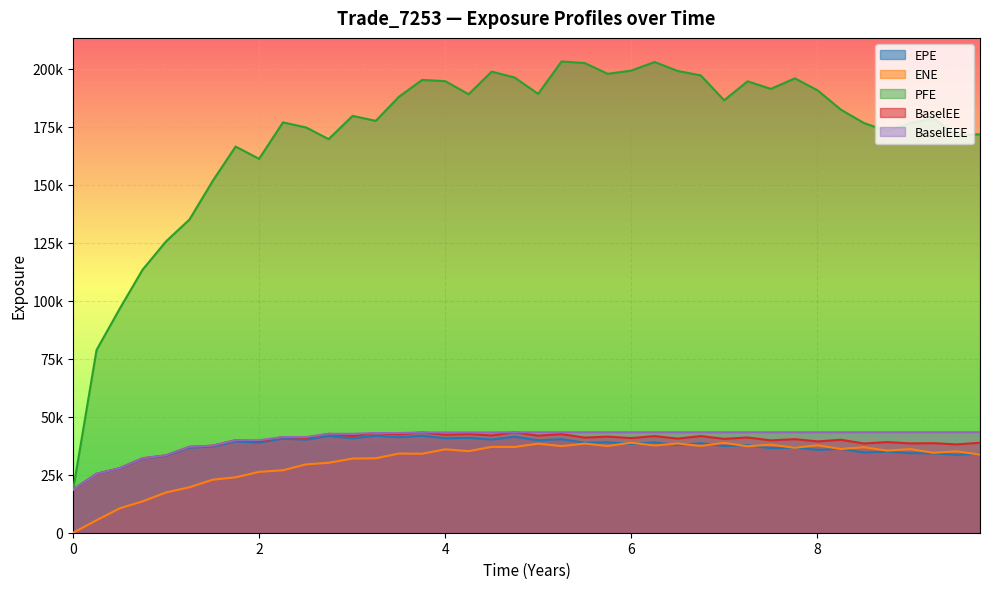

What is the label of the 29th point from the left?

6.99861